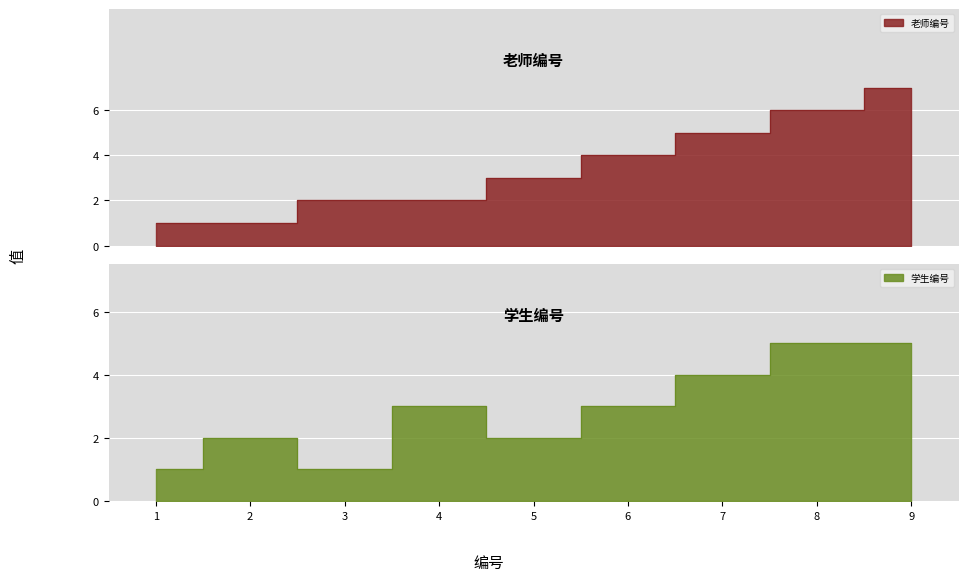

Which has a higher value, 8 or 2?

8